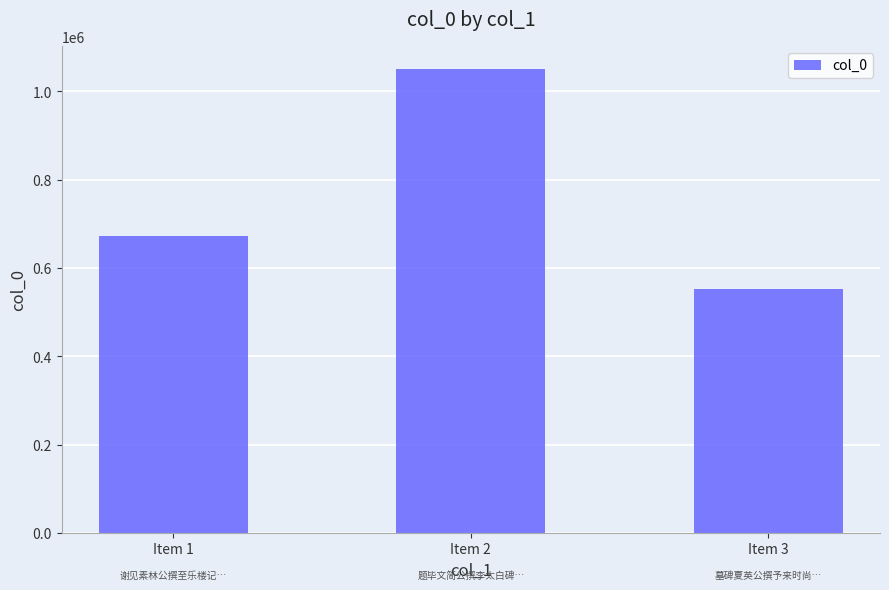

How many data points does each series have?

3